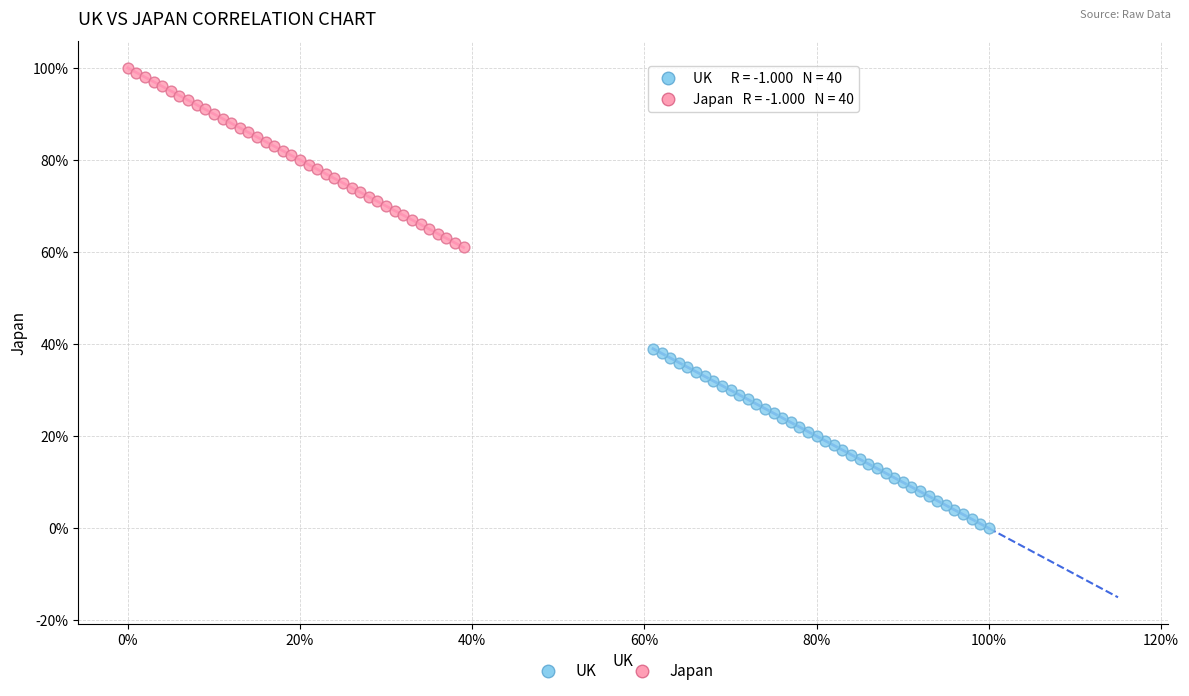

Which series reaches the minimum Y coordinate?

UK